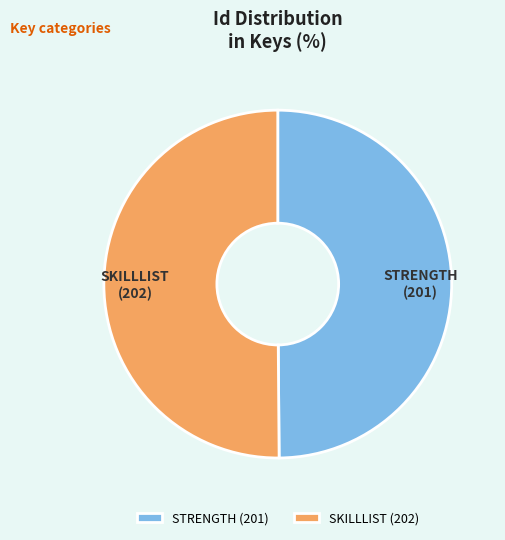

Is it true that SKILLLIST is 40% of the pie?

False